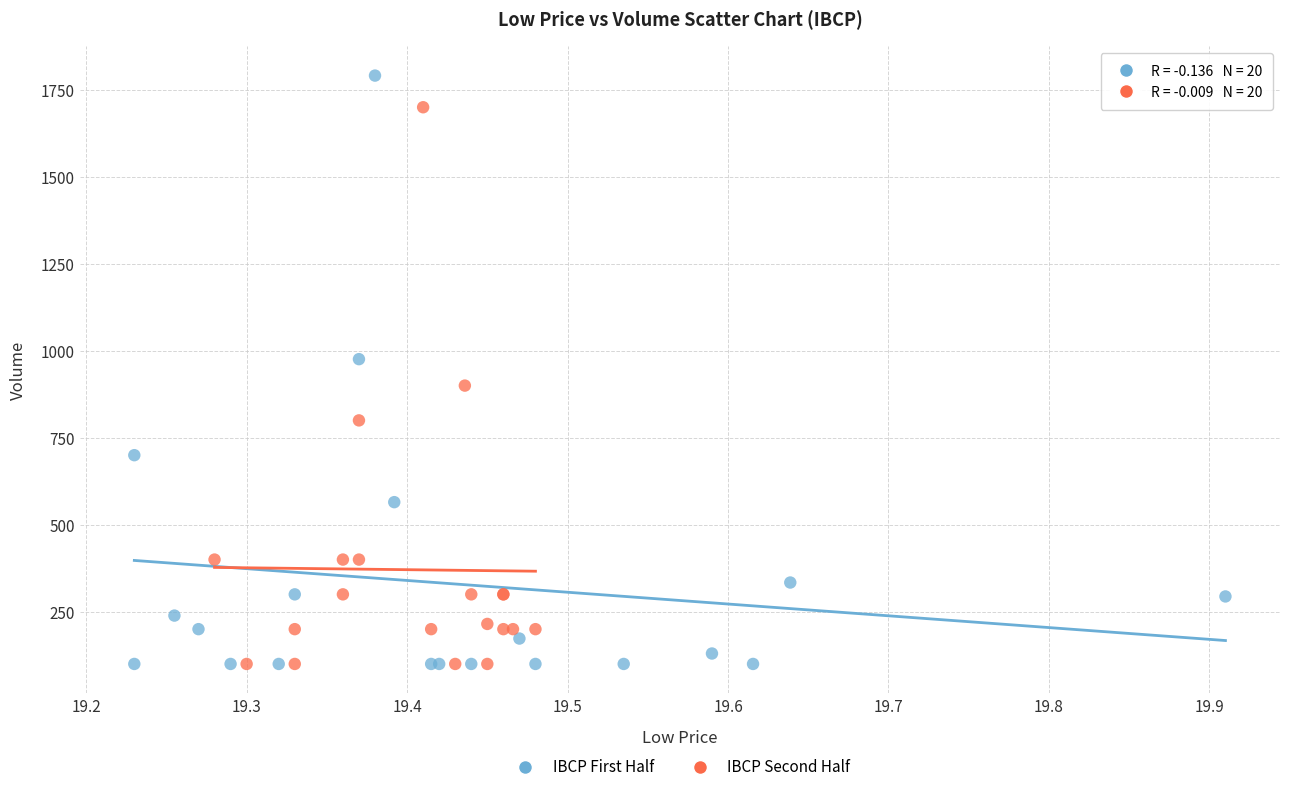

Which series has the widest spread of Y values?

IBCP First Half